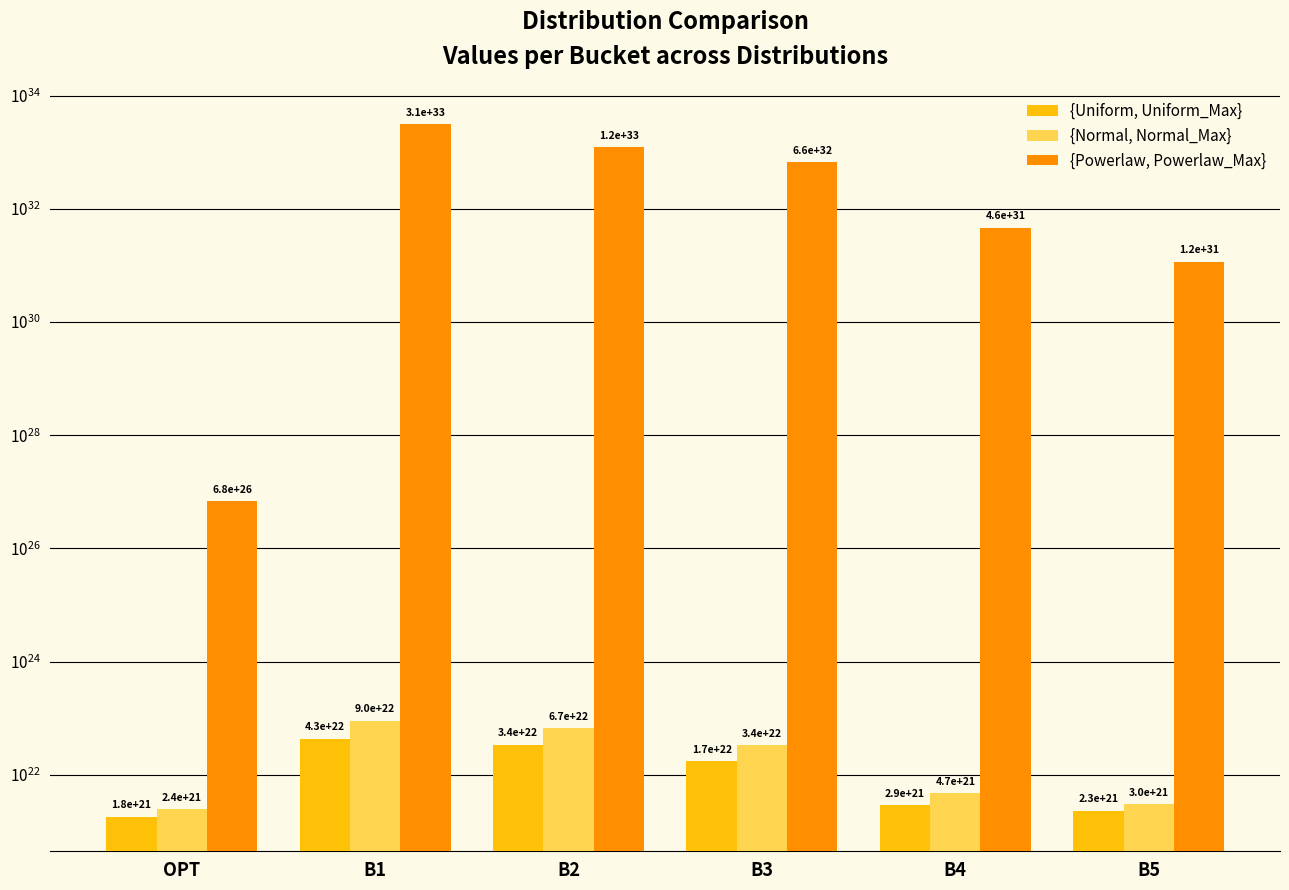

Which series has the largest total across all categories?

{Powerlaw, Powerlaw_Max}